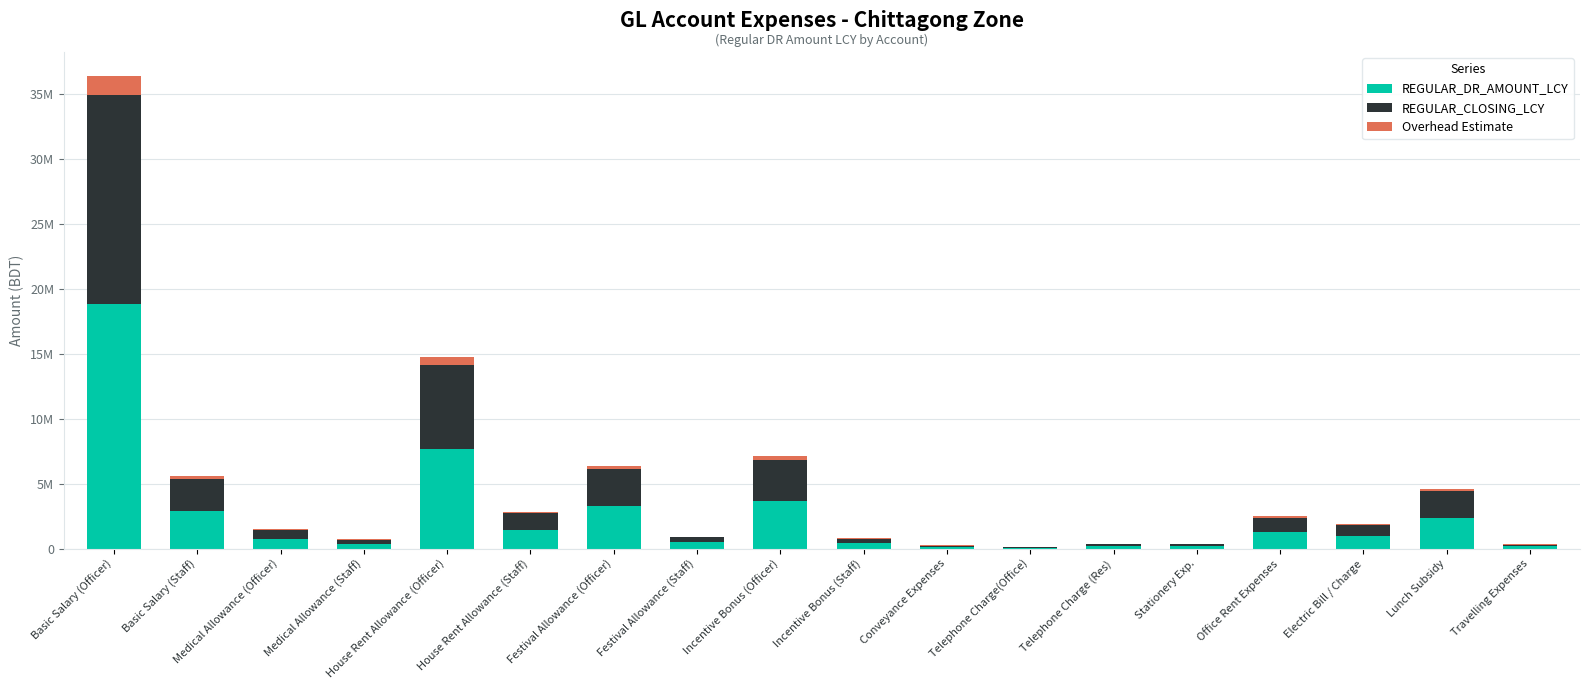

At which category is the sum across all series the highest?

Basic Salary (Officer)